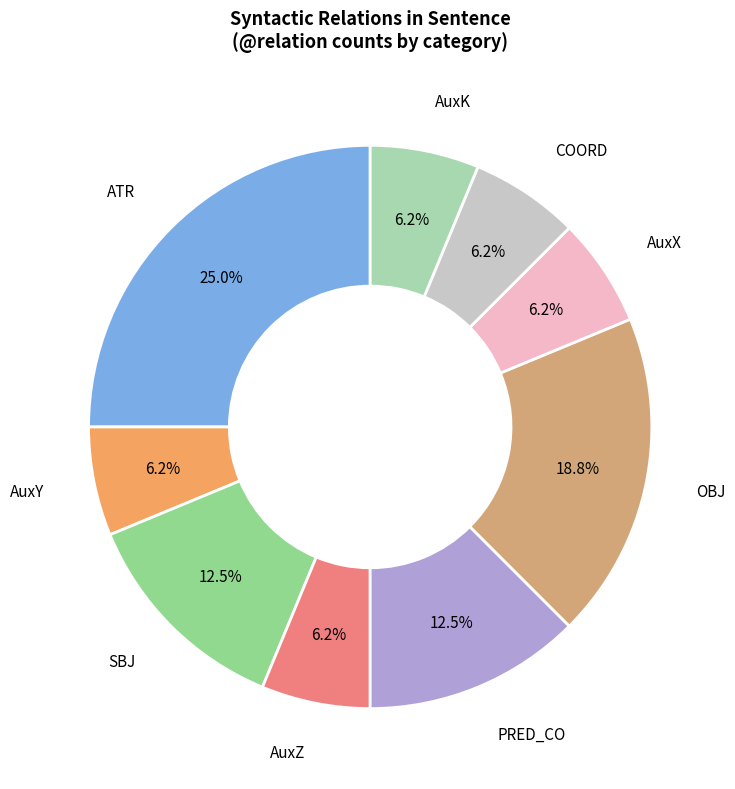

Is there any slice that represents more than half of the pie?

No